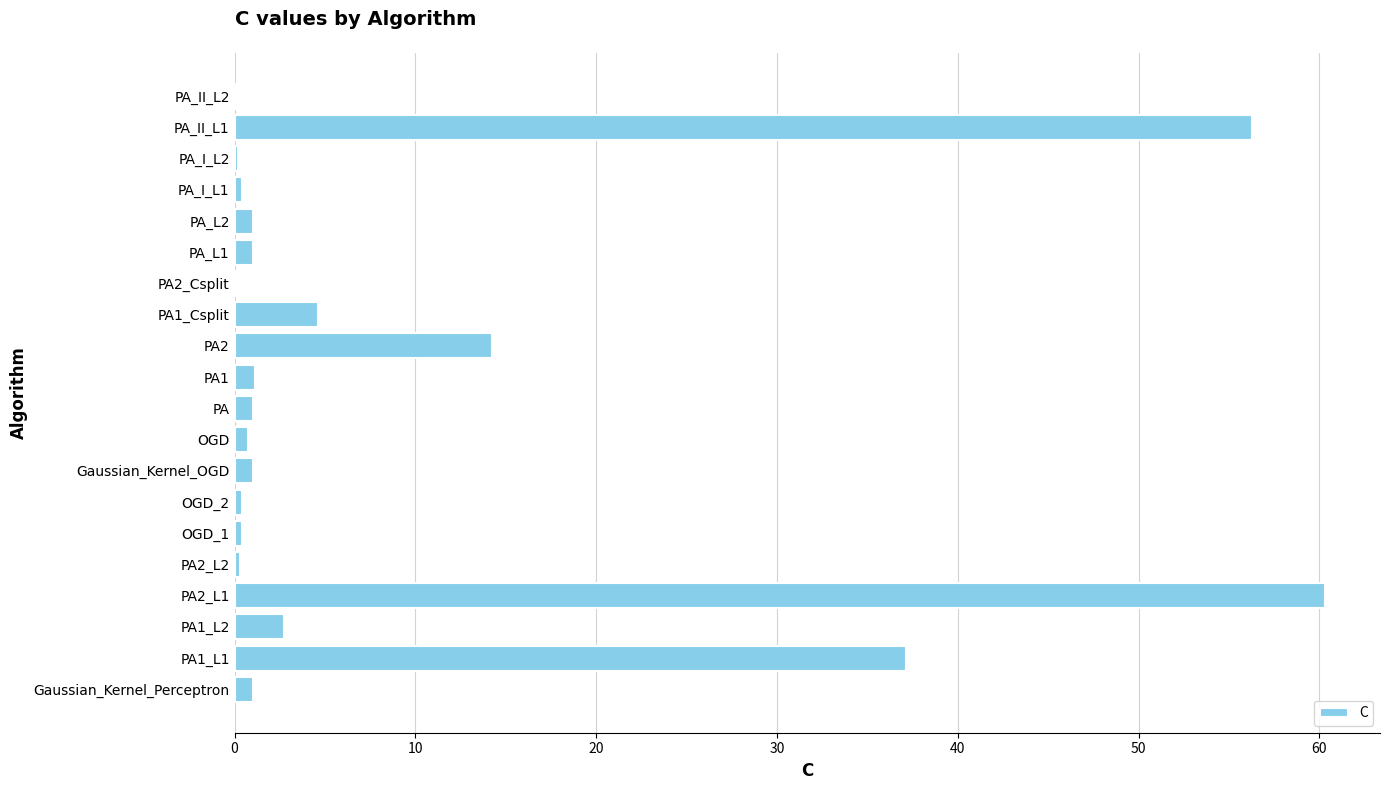

Which label corresponds to the largest value in the chart?

PA2_L1